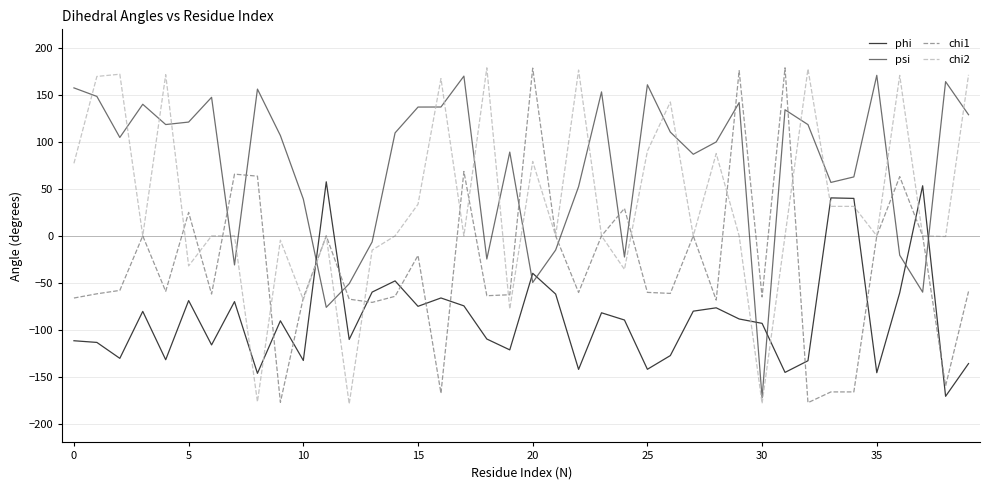

What is the smallest value displayed?

-179.0